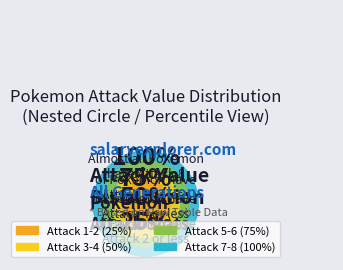

Count the number of slices in the pie.

4